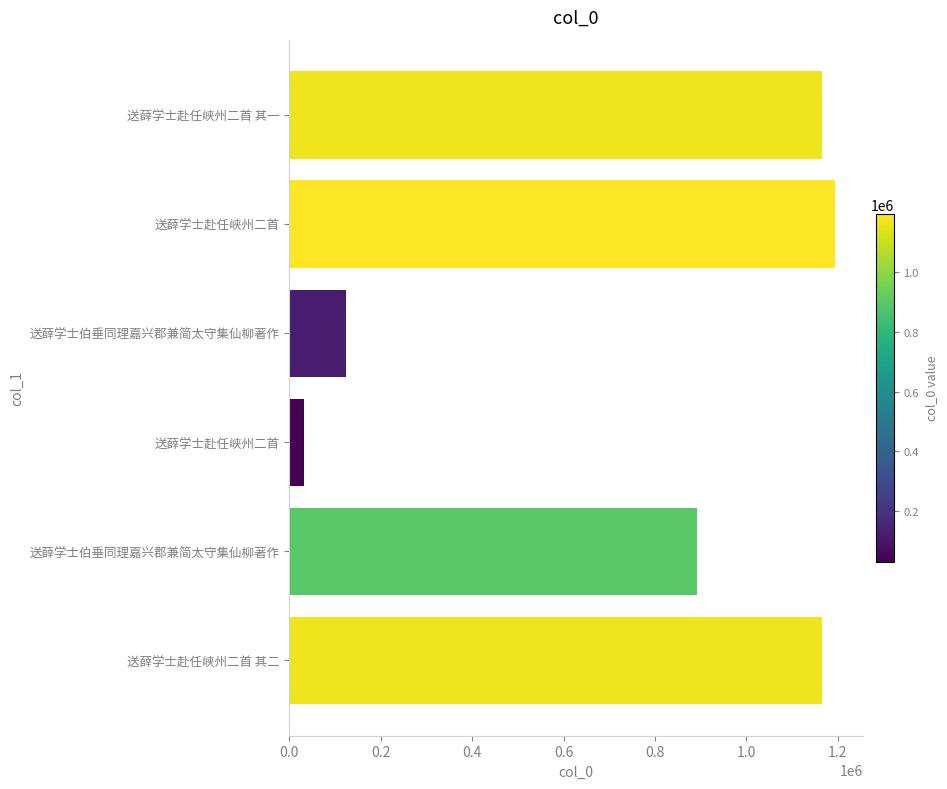

How many bars are there in total?

6